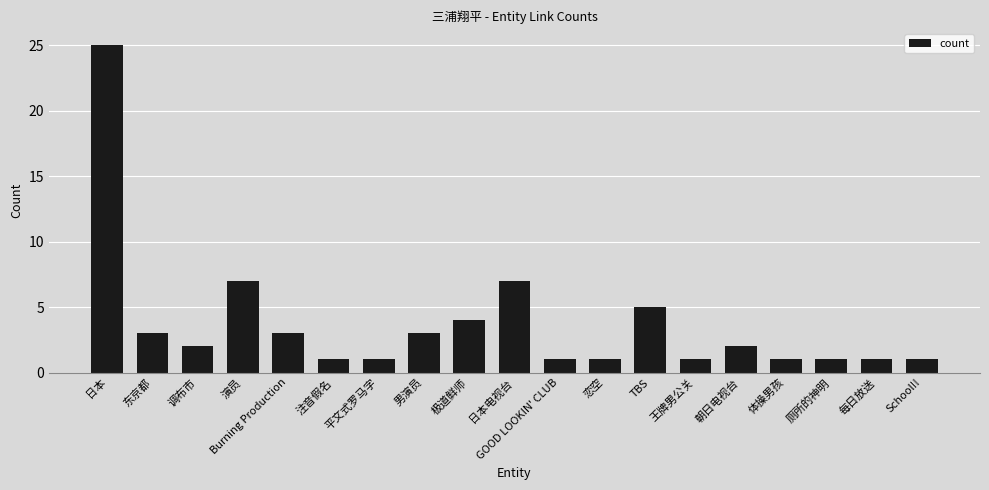

What is the sum of the values at 东京都 and 平文式罗马字?

4